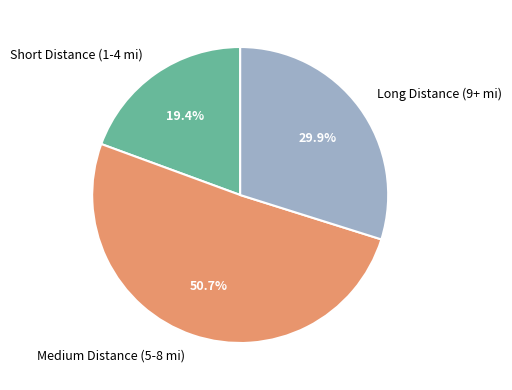

How many slices are in this pie chart?

3